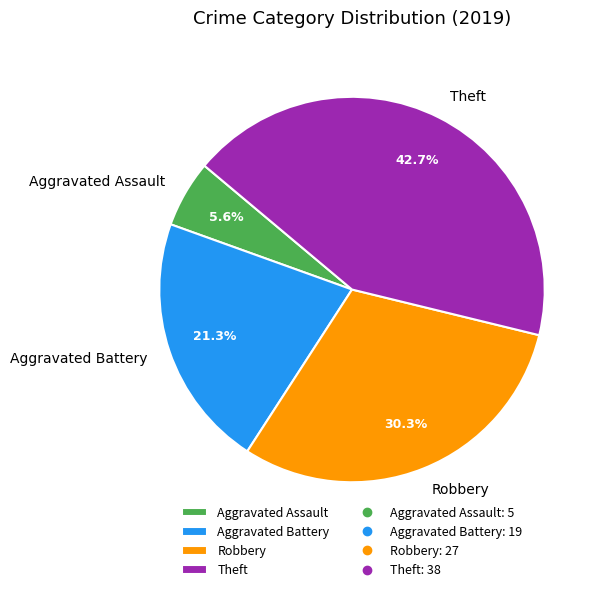

What percentage do Robbery and Aggravated Battery together represent?

51.7%